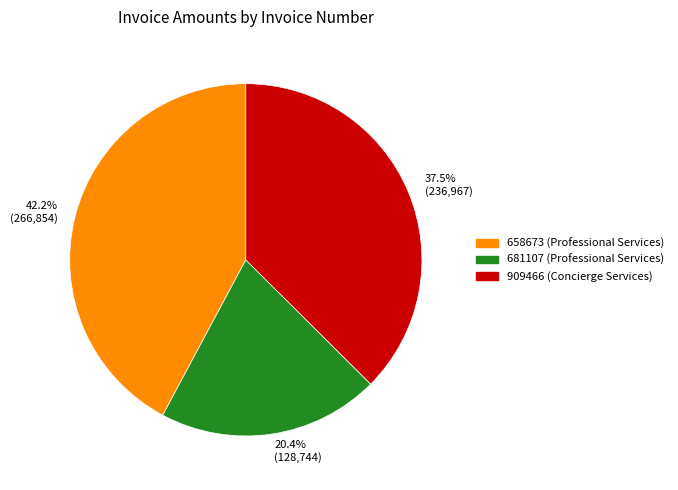

To the nearest percent, what is the combined percentage of 681107 and 658673?

63%